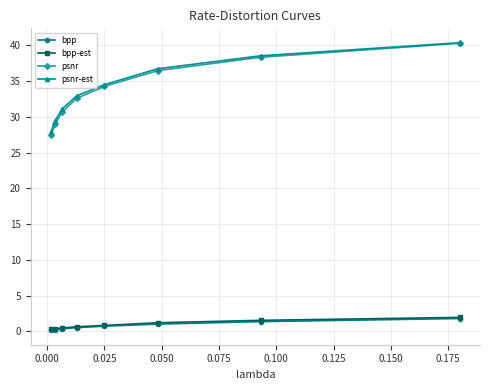

Which series has the largest range (max minus min)?

psnr